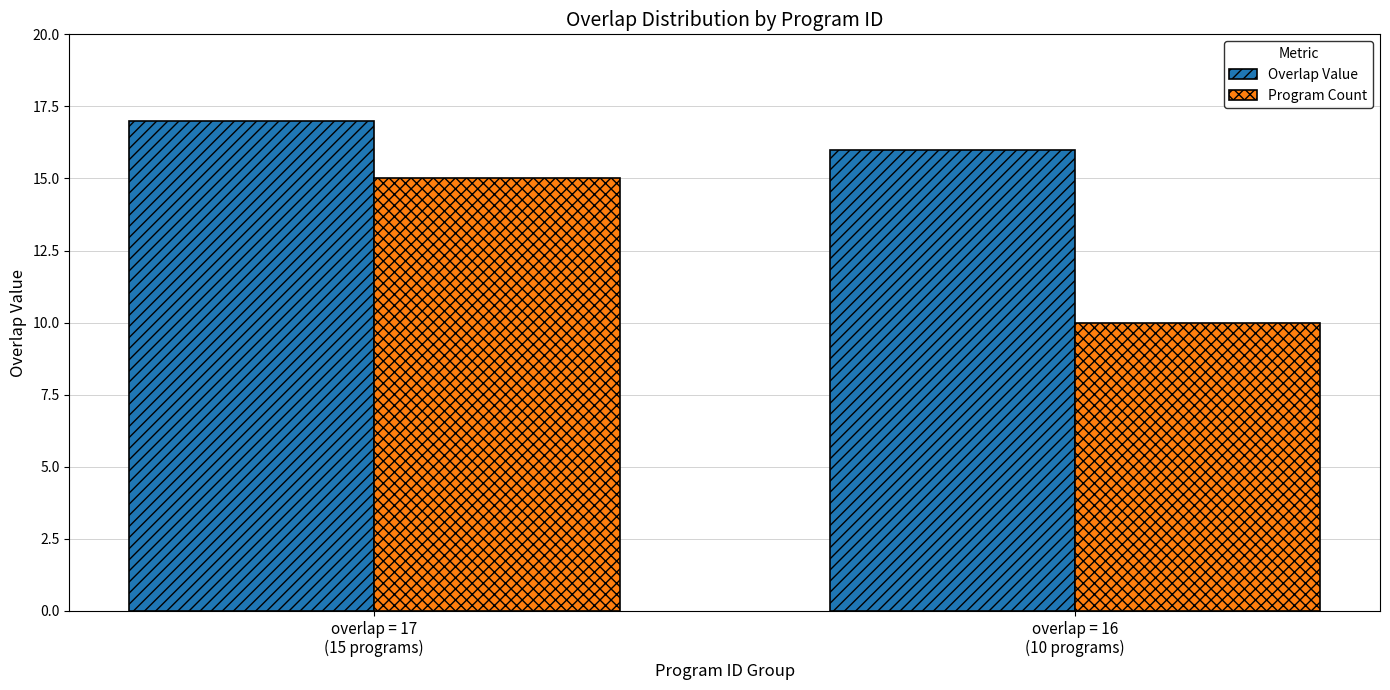

How many data points does each series have?

2